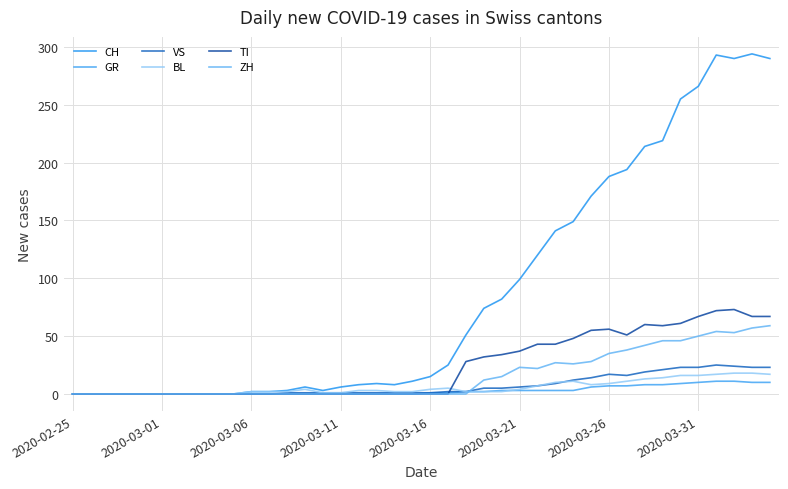

What is the average value of the TI series?

24